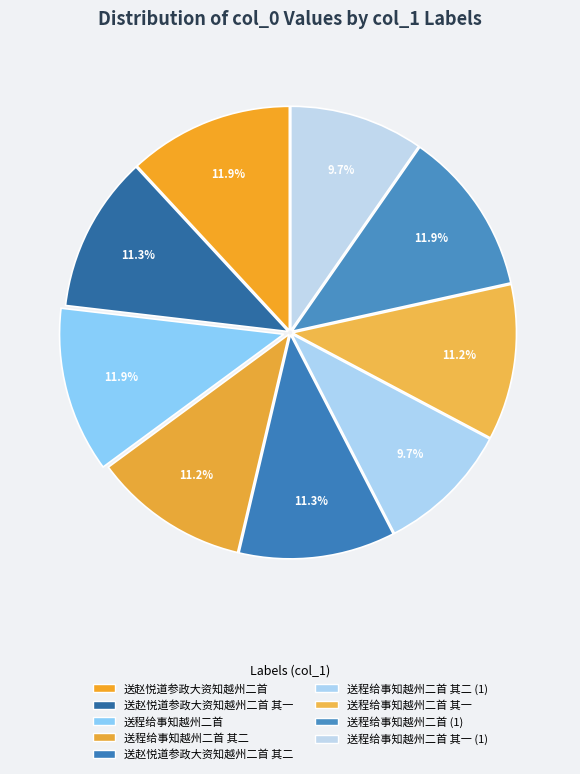

To the nearest percent, what percentage of the pie is 送赵悦道参政大资知越州二首 其二?

11%